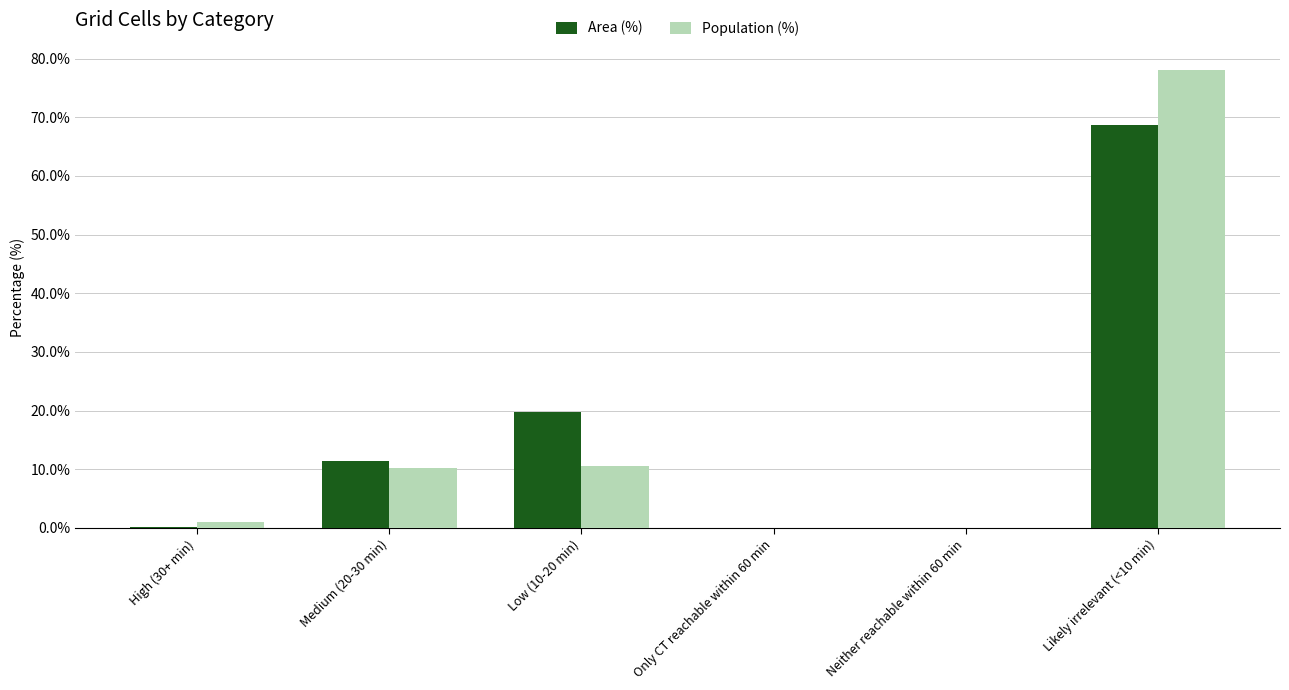

The Area (%) series shows 11.4 at Medium (20-30 min). True or false?

True